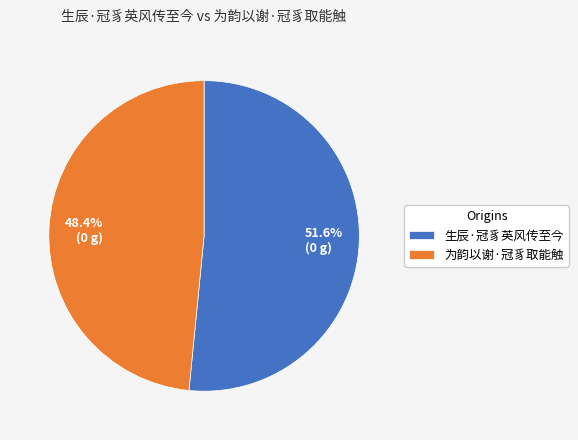

To the nearest percent, what portion does 生辰·冠豸英风传至今 represent?

52%